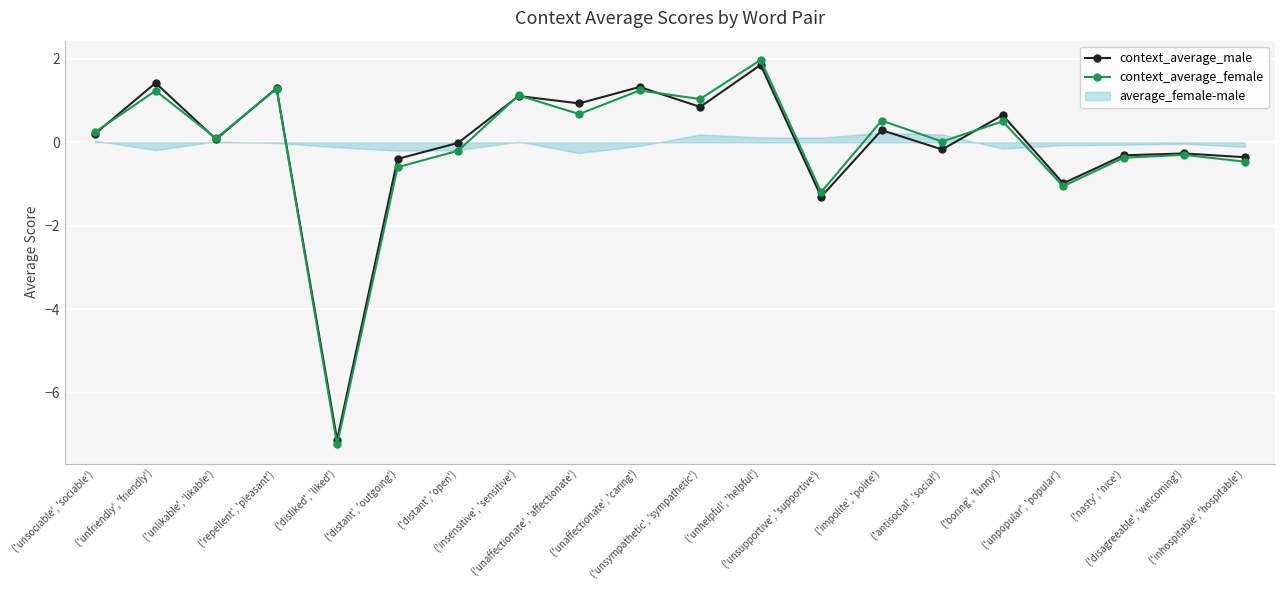

At which category does context_average_male reach its first local valley?

('unlikable', 'likable')